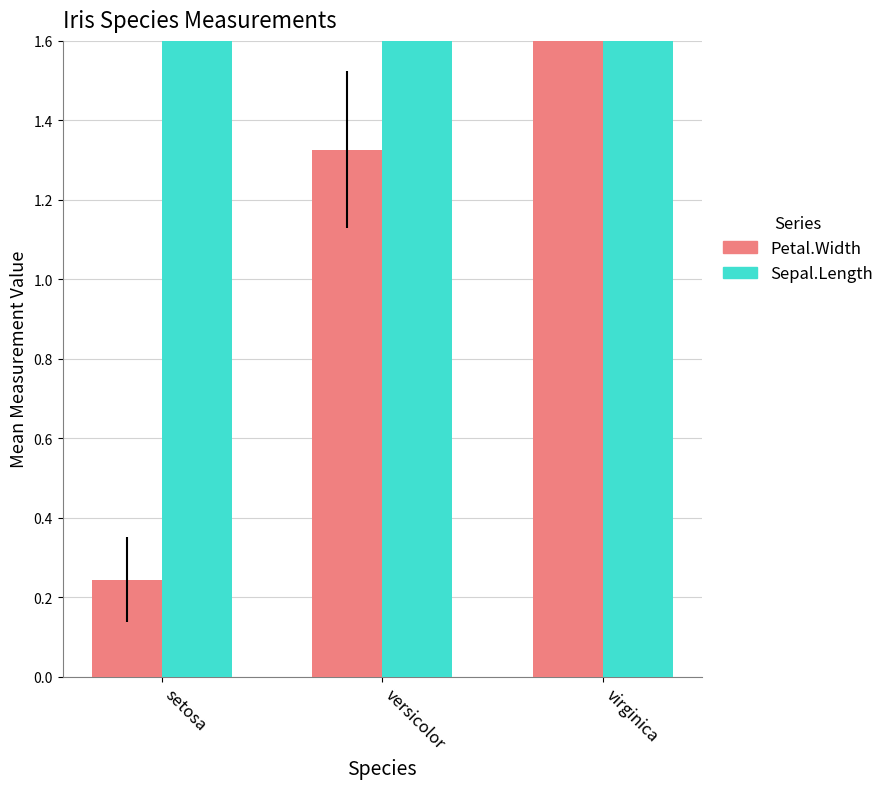

True or false: Sepal.Length has a value of 5.0 at setosa.

True